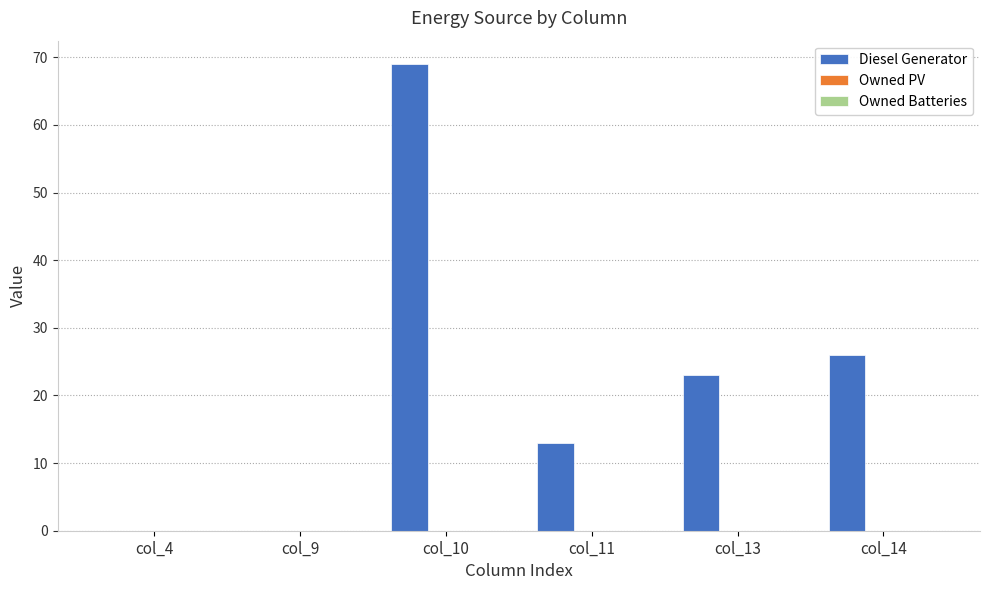

Does the chart contain stacked bars?

No